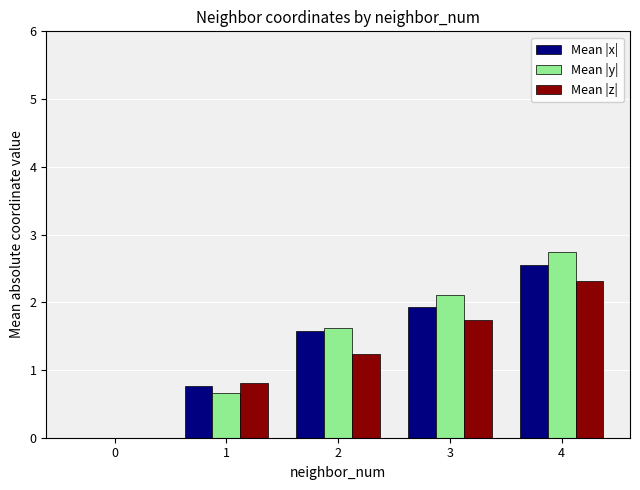

At which category does the chart reach its peak across all series?

4